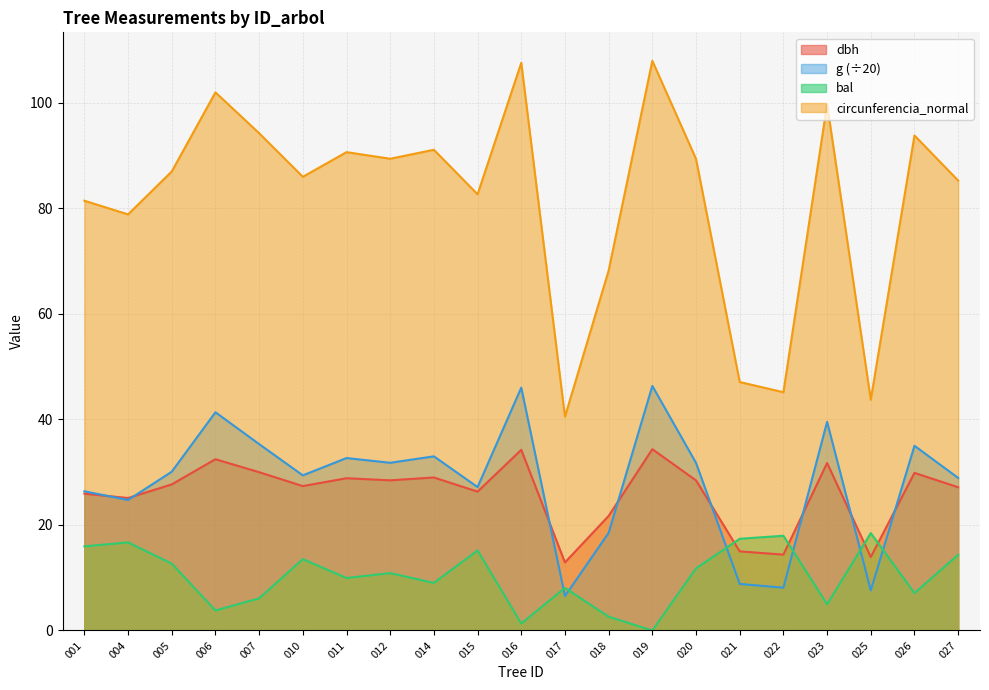

Which series has the largest total across all categories?

circunferencia_normal